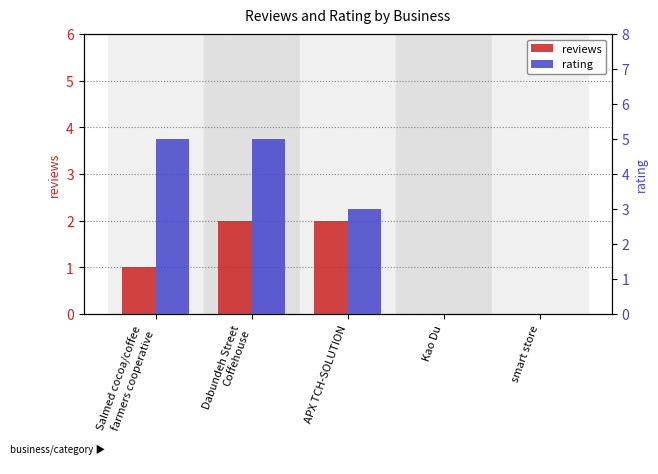

What is the label of the 3rd bar from the left?

APX TCH-SOLUTION